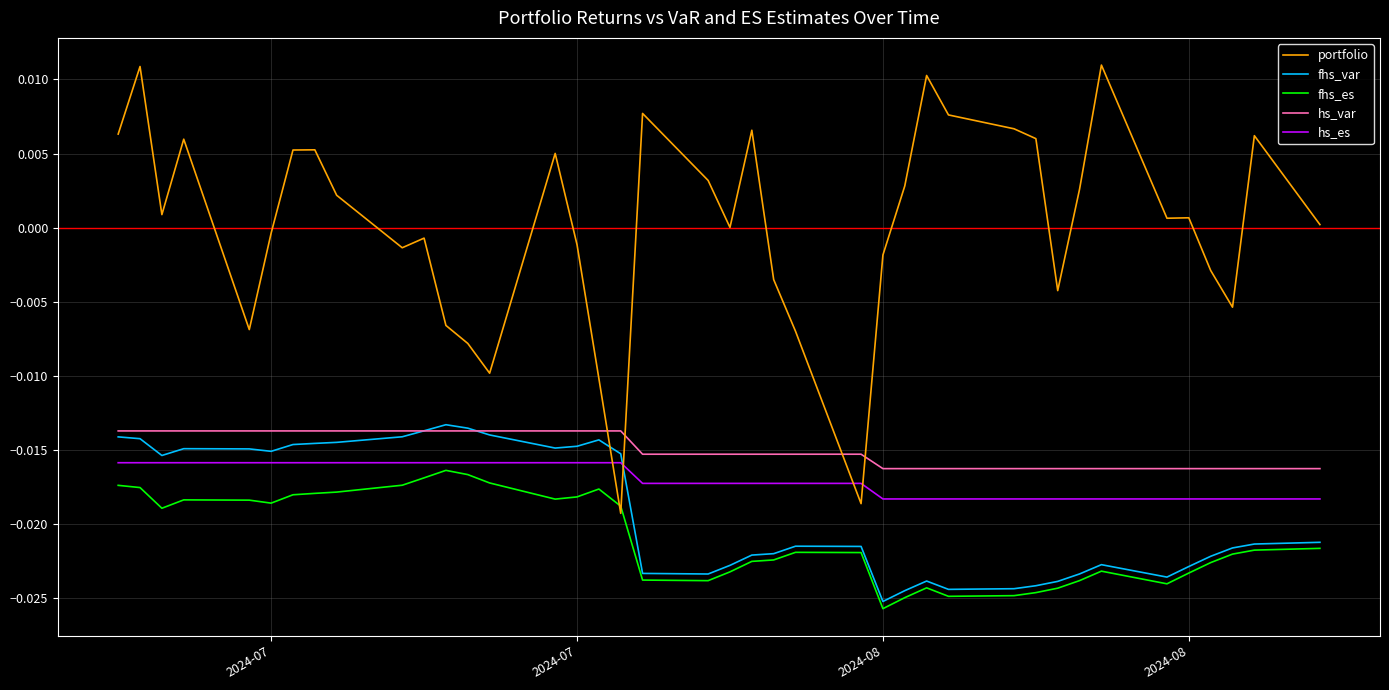

Which series has the largest total across all categories?

portfolio